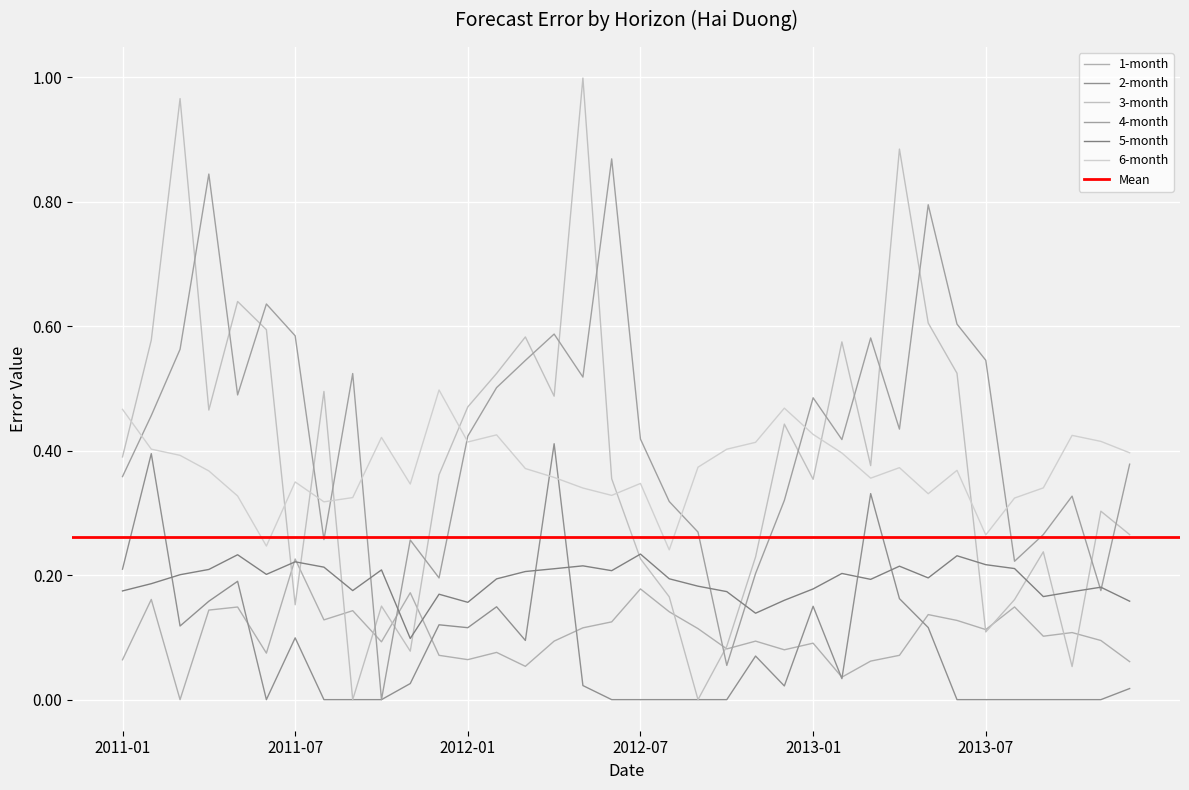

What is the average value of the 4-month series?

0.4